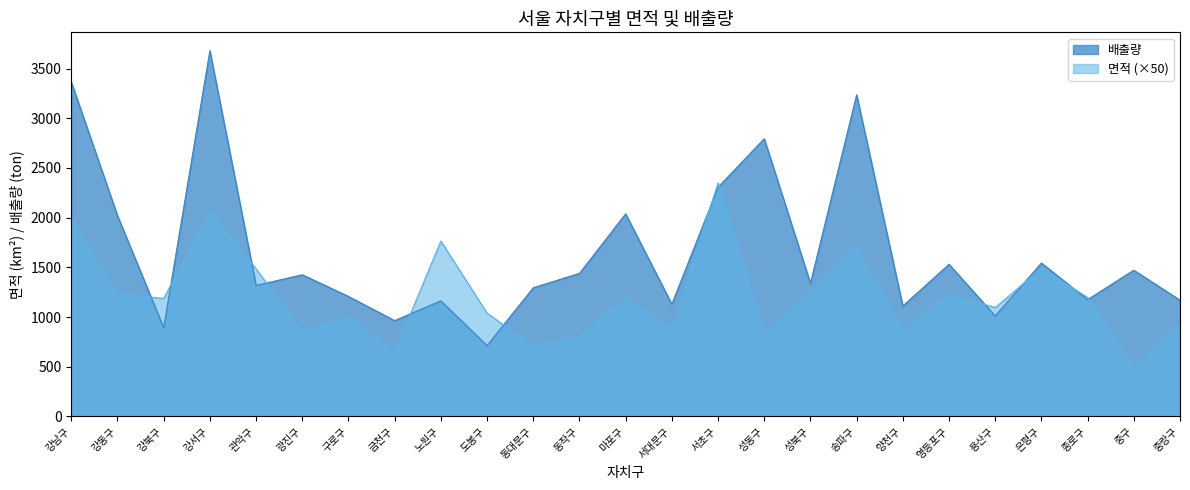

Is it true that 면적 equals 1517.2 at 중랑구?

False